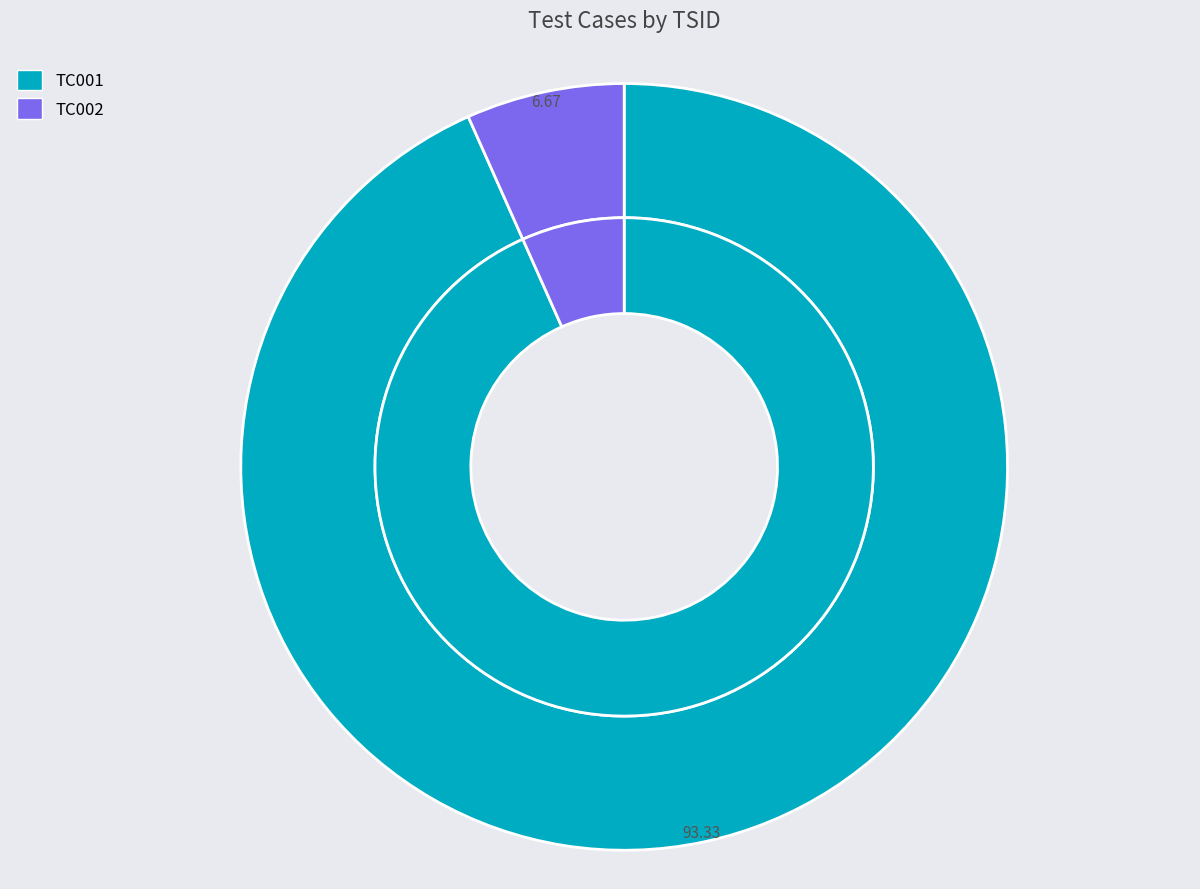

Is it true that TC001 is 99% of the pie?

False